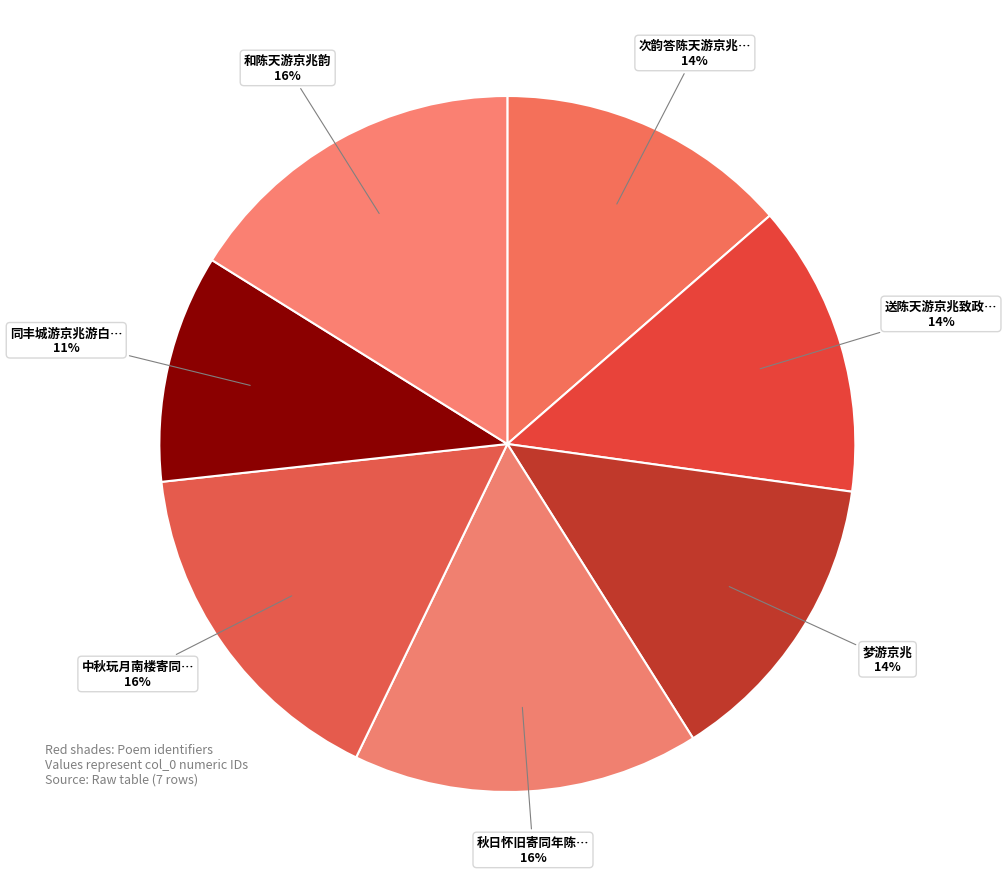

How many segments does this pie chart have?

7